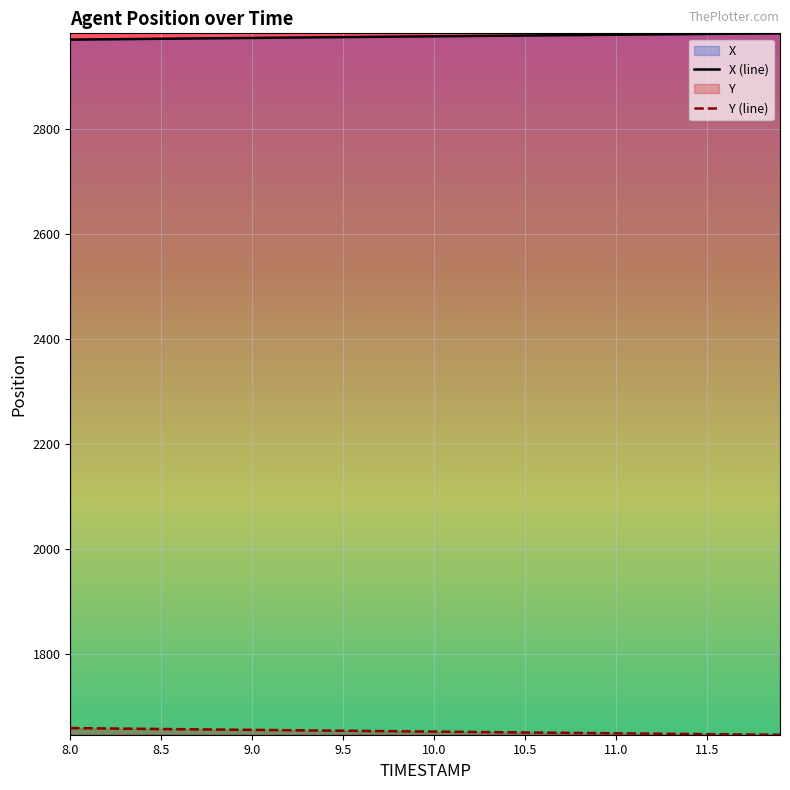

The value of X (line) at 10.5 is 974.9. True or false?

False